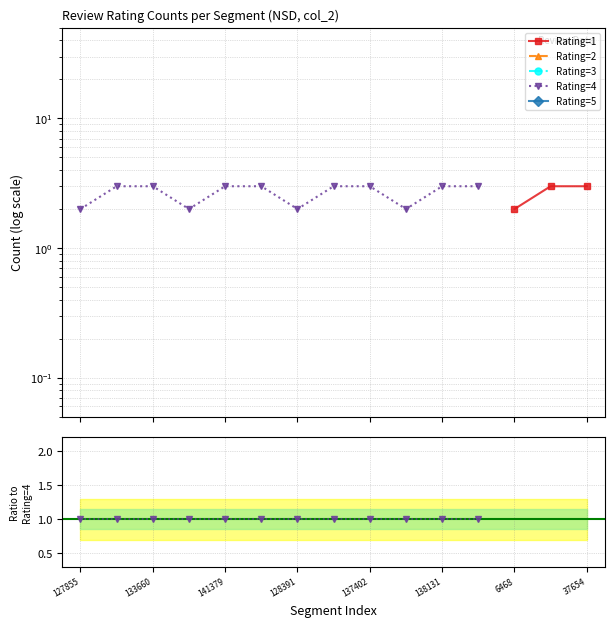

True or false: Rating=5 has more than 2 points higher than both neighbors.

False